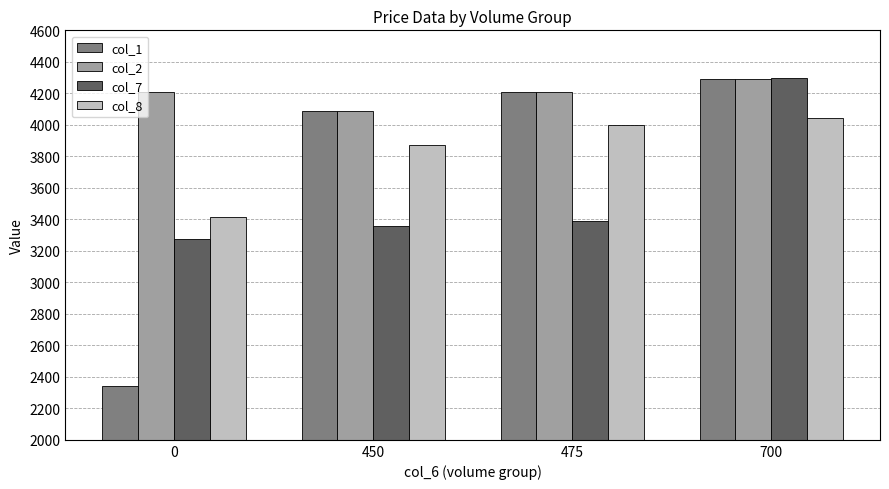

At which label does col_1 reach its peak?

700